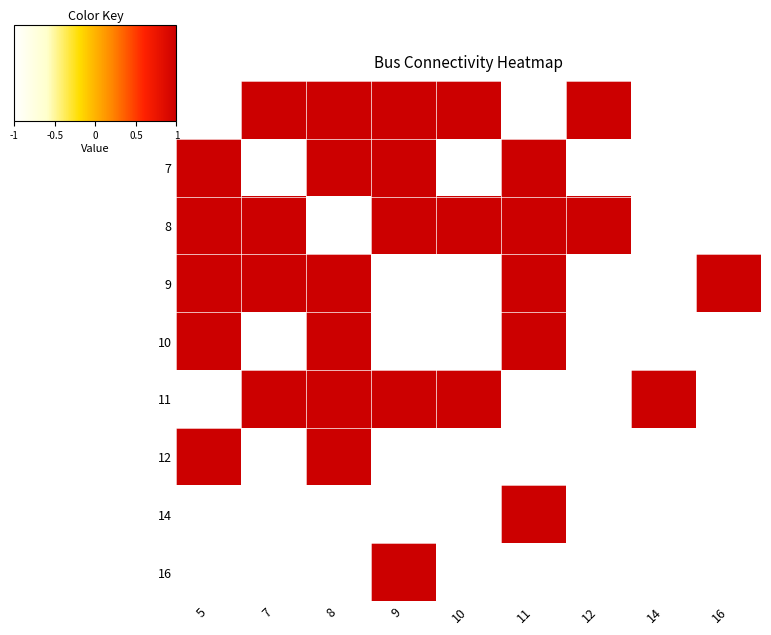

What is the spread (max minus min) of values at 5?

2